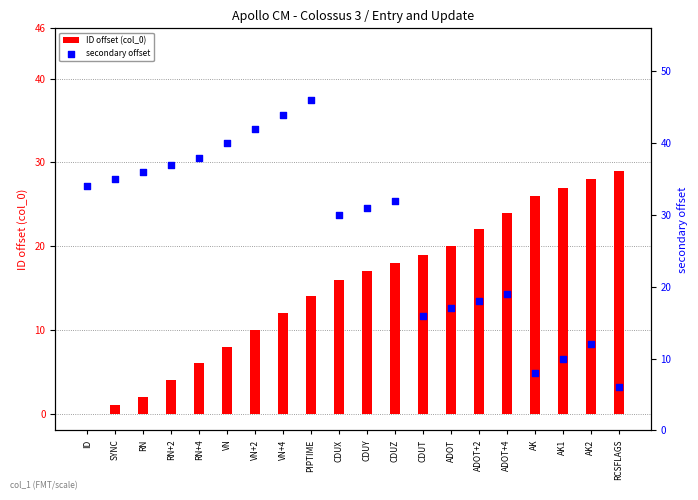

Which series reaches the minimum Y coordinate?

ID offset (col_0)